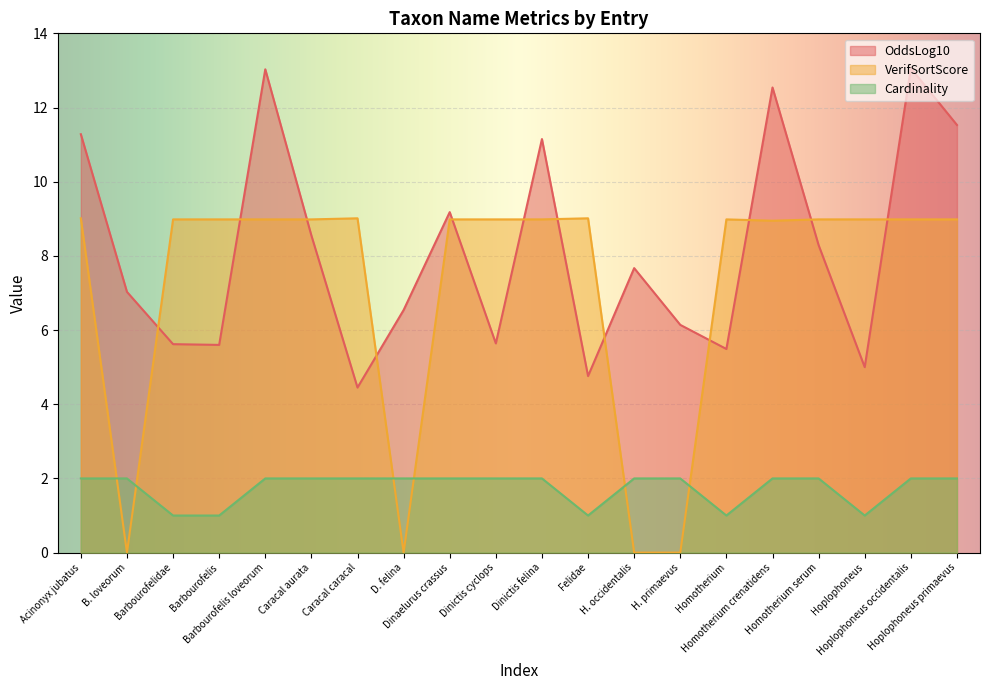

True or false: VerifSortScore and OddsLog10 intersect in this chart.

True